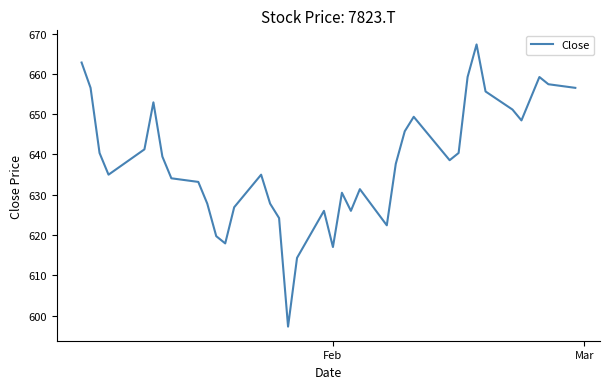

What is the minimum value shown in the chart?

597.3